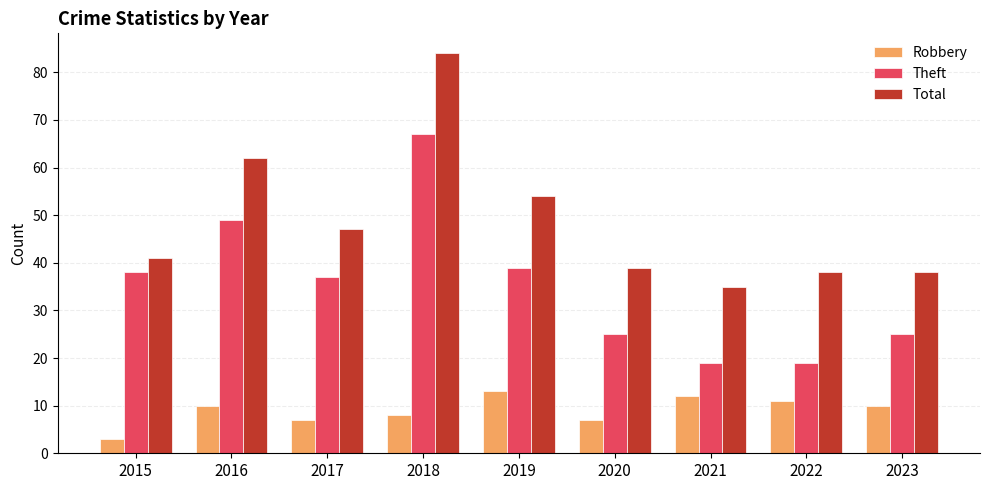

Which series has the largest range (max minus min)?

Total